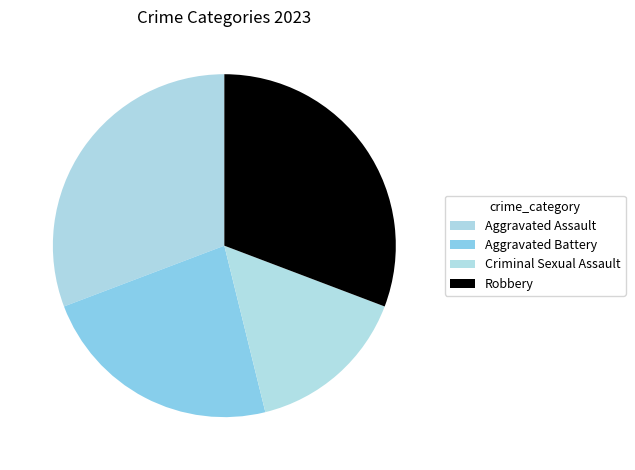

How many slices are in this pie chart?

4